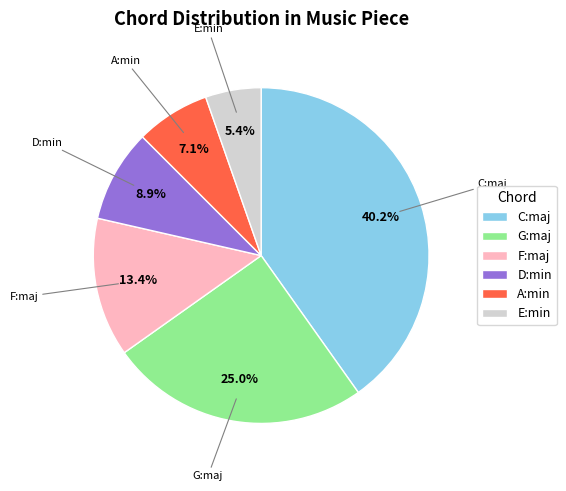

Does D:min represent more than half of the total?

No